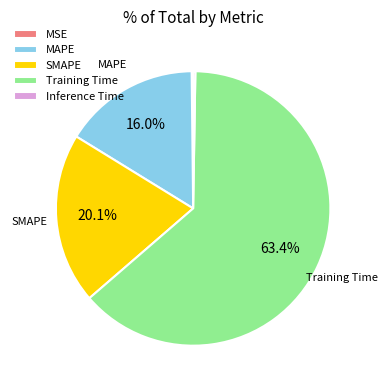

Is there a majority slice in this chart?

Yes